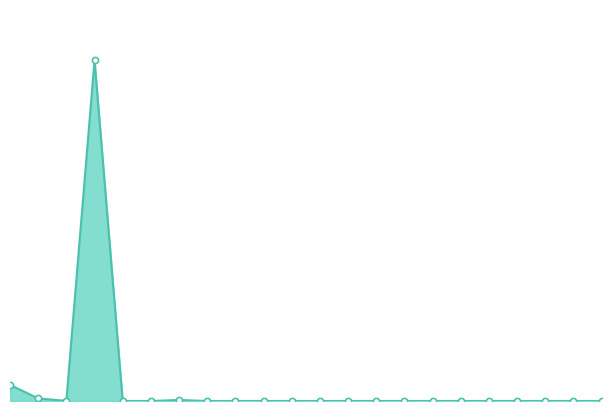

Is this an area chart (filled region under the line)?

Yes